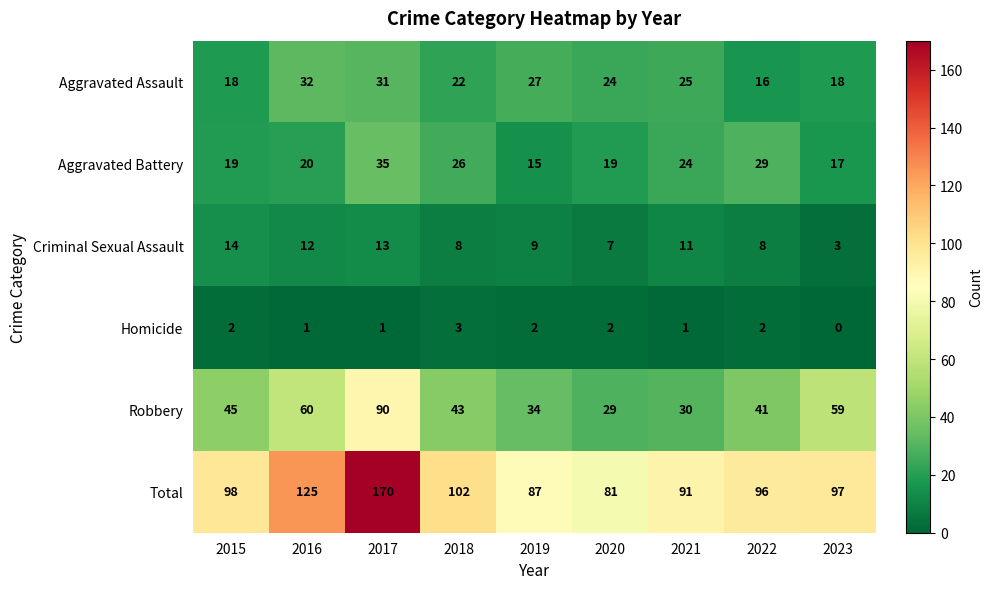

What is the difference between the highest and lowest values at 2017?

169